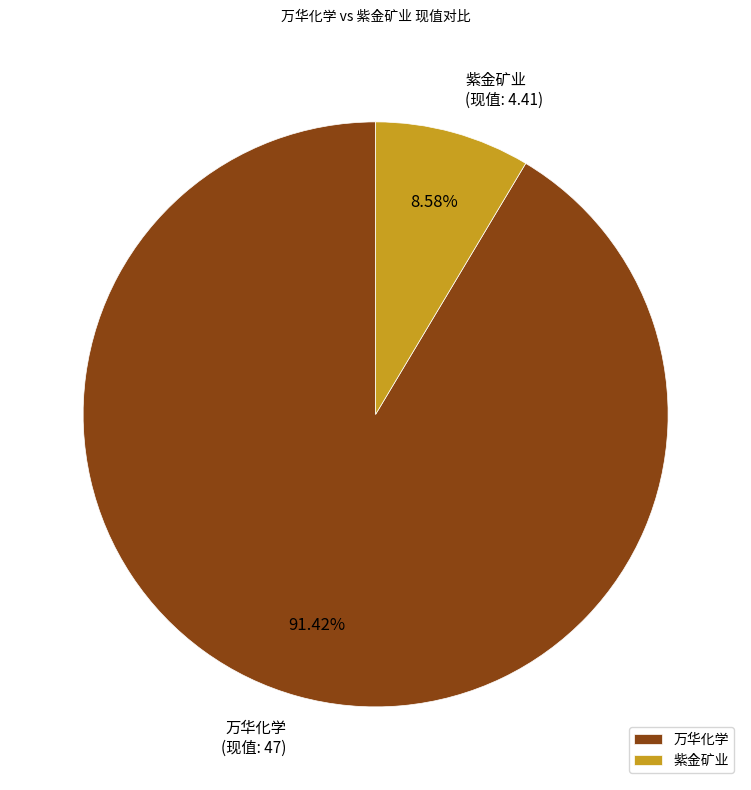

Count the number of slices in the pie.

2